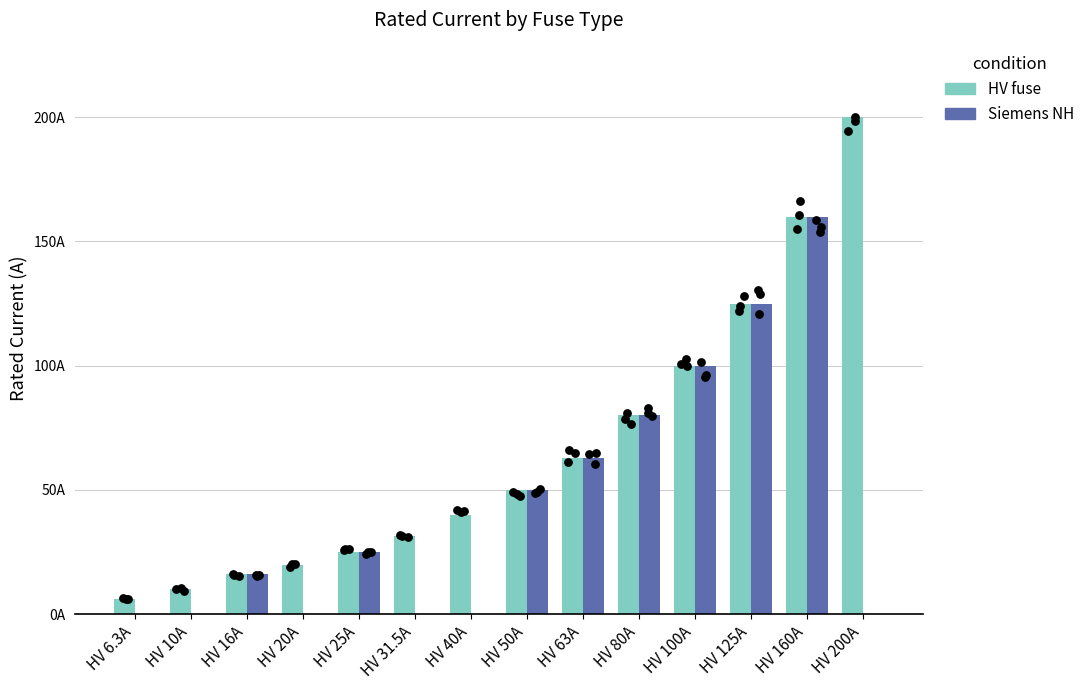

What are all the series names shown in the legend?

HV fuse, Siemens NH